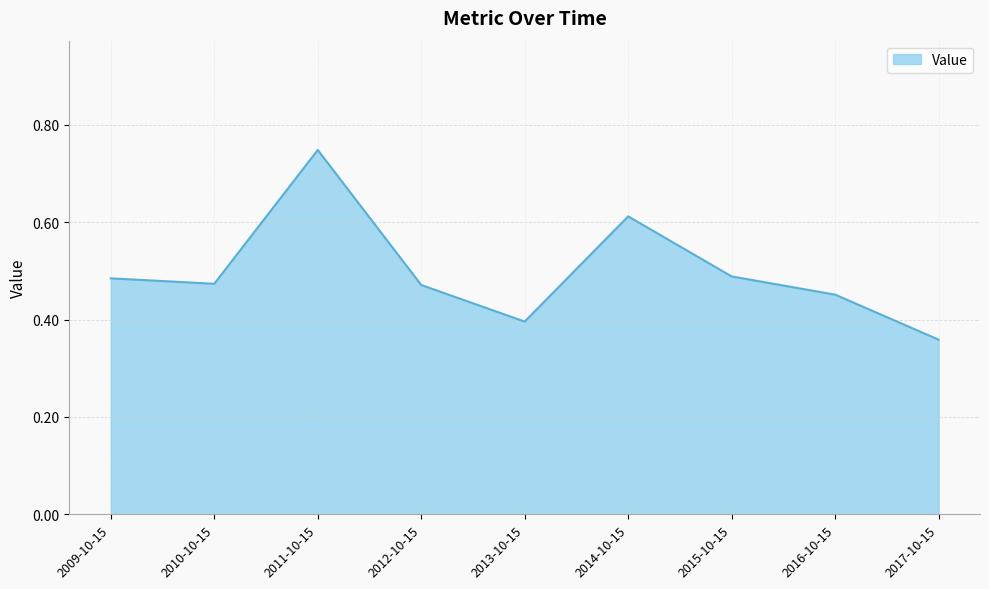

Where is the data nearest to the value 0?

2017-10-15